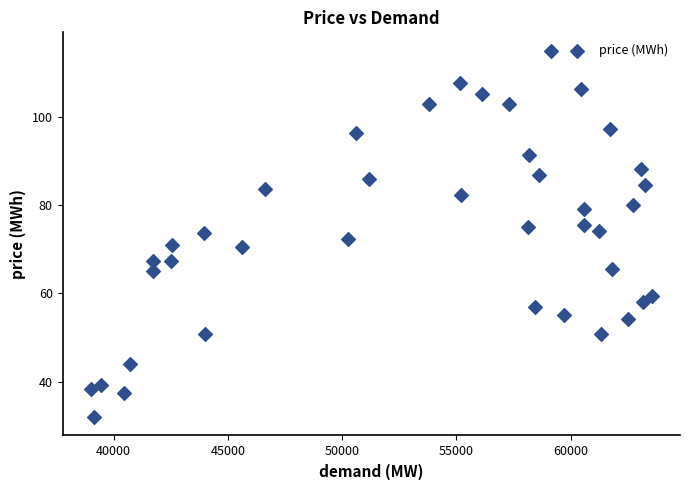

What is the range of X values (max minus min)?

24574.0